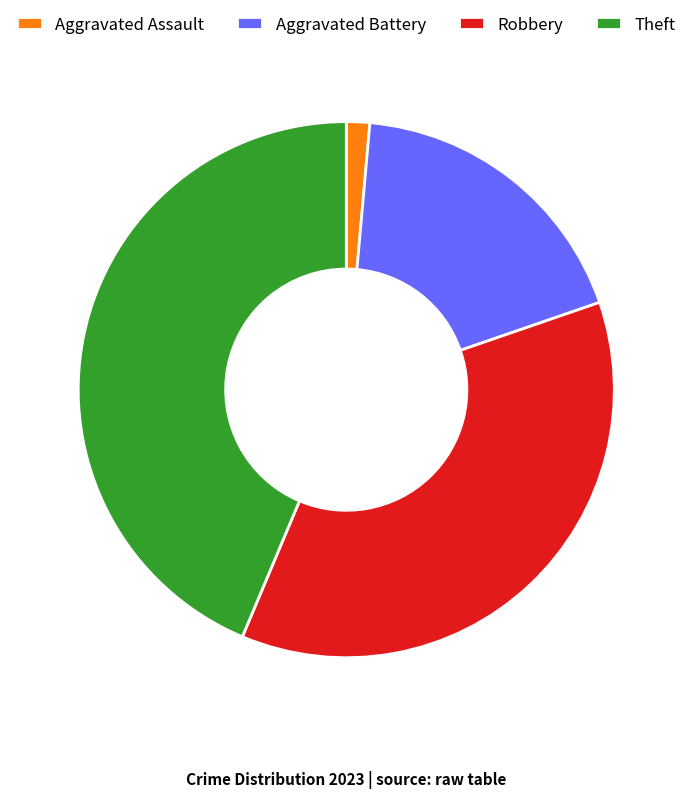

True or false: Theft accounts for 58% of the total.

False